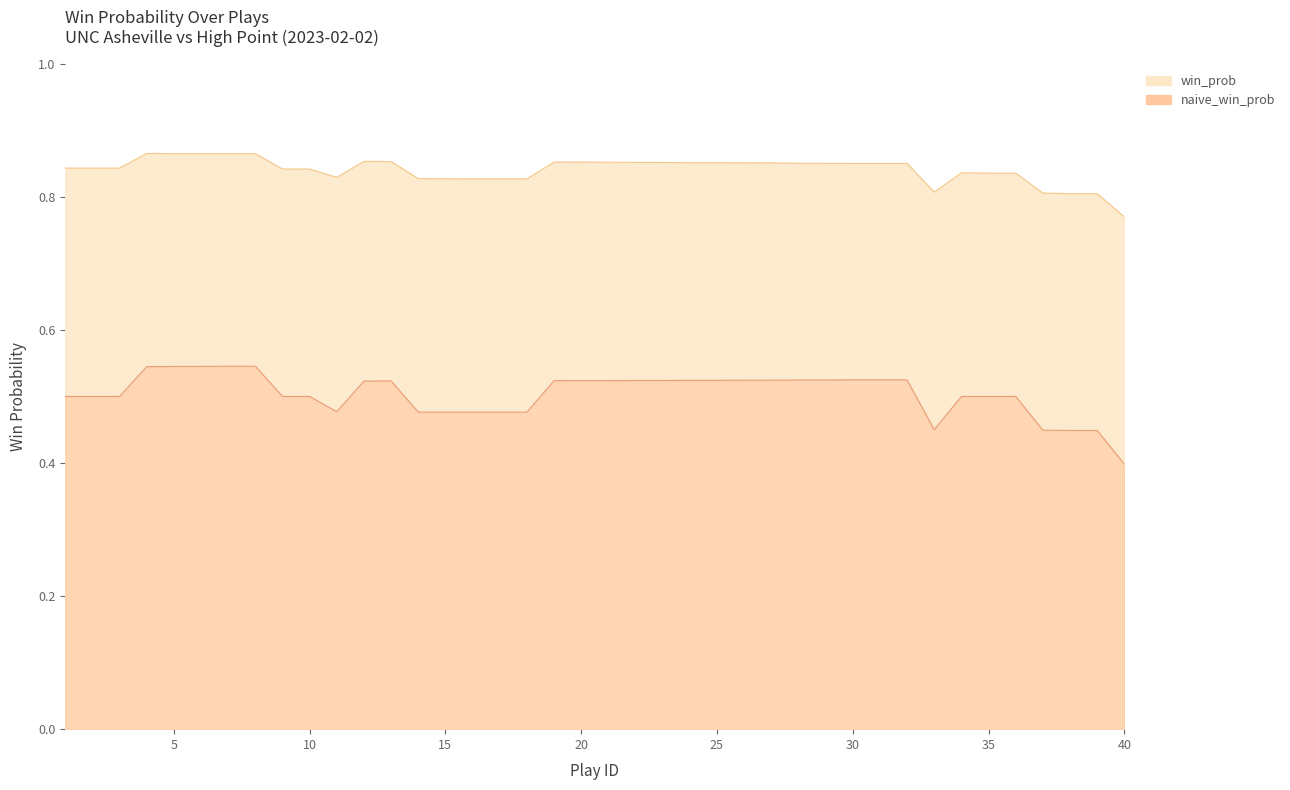

How many lines are shown in the chart?

1